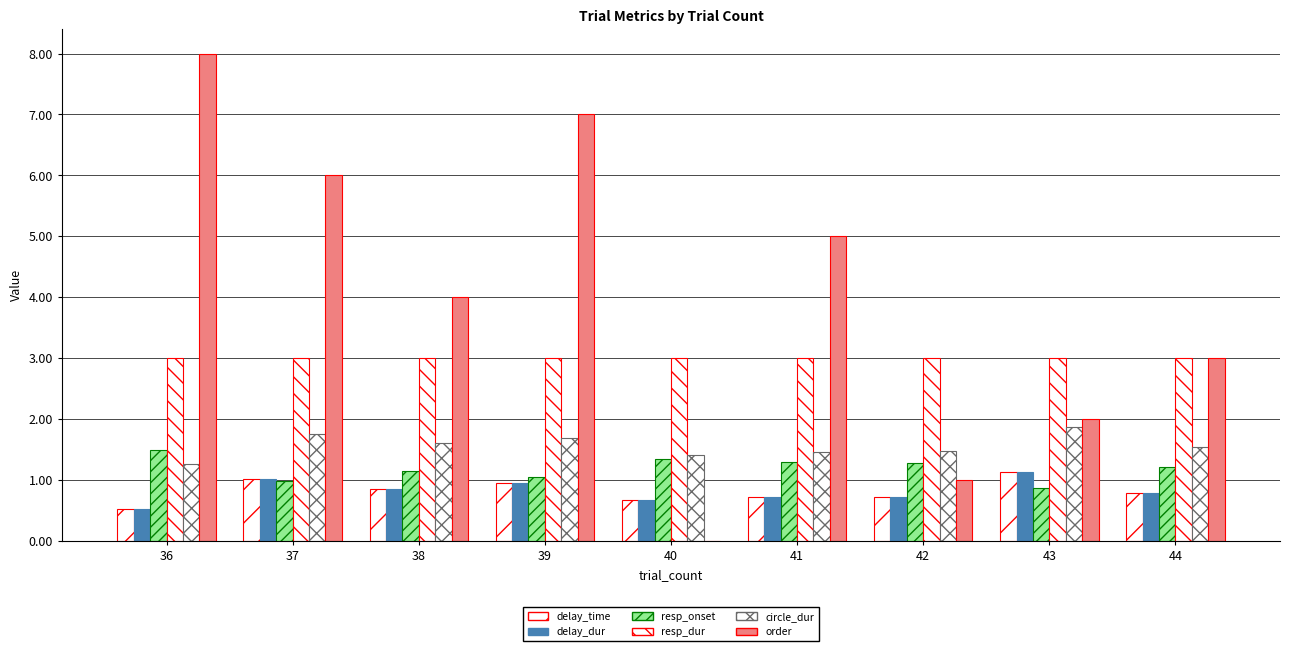

The value of delay_dur at 44 is 1.1. True or false?

False